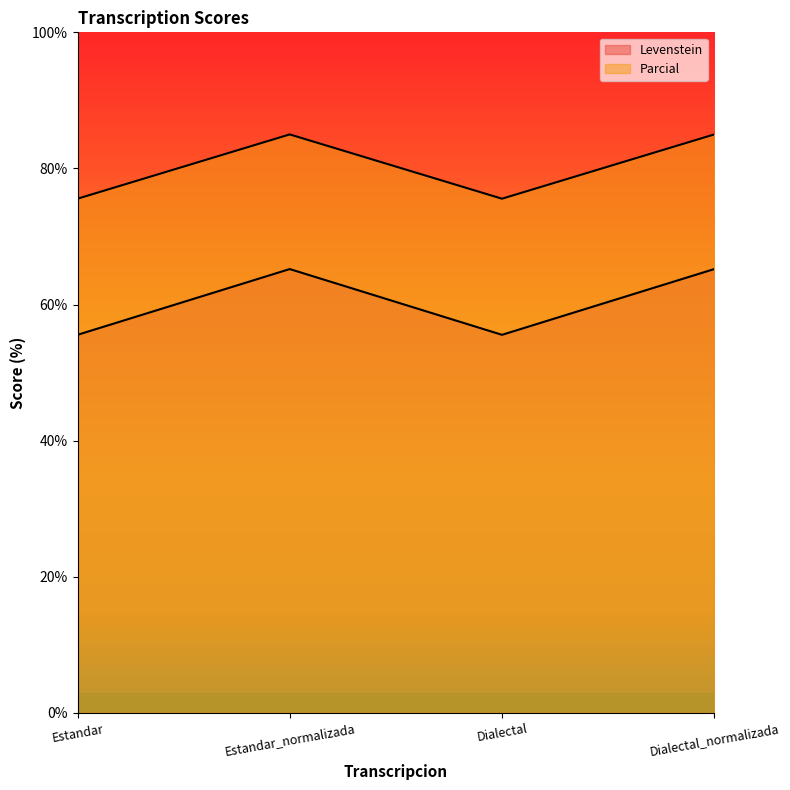

What is the approximate value of Parcial at Dialectal?

55.6